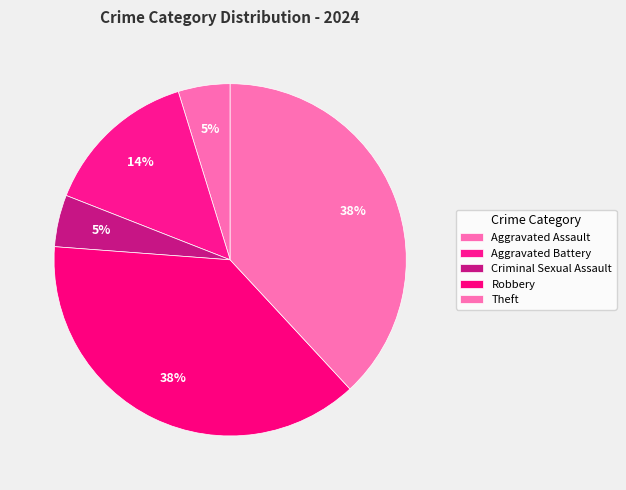

What percentage is NOT represented by Theft?

61.9%